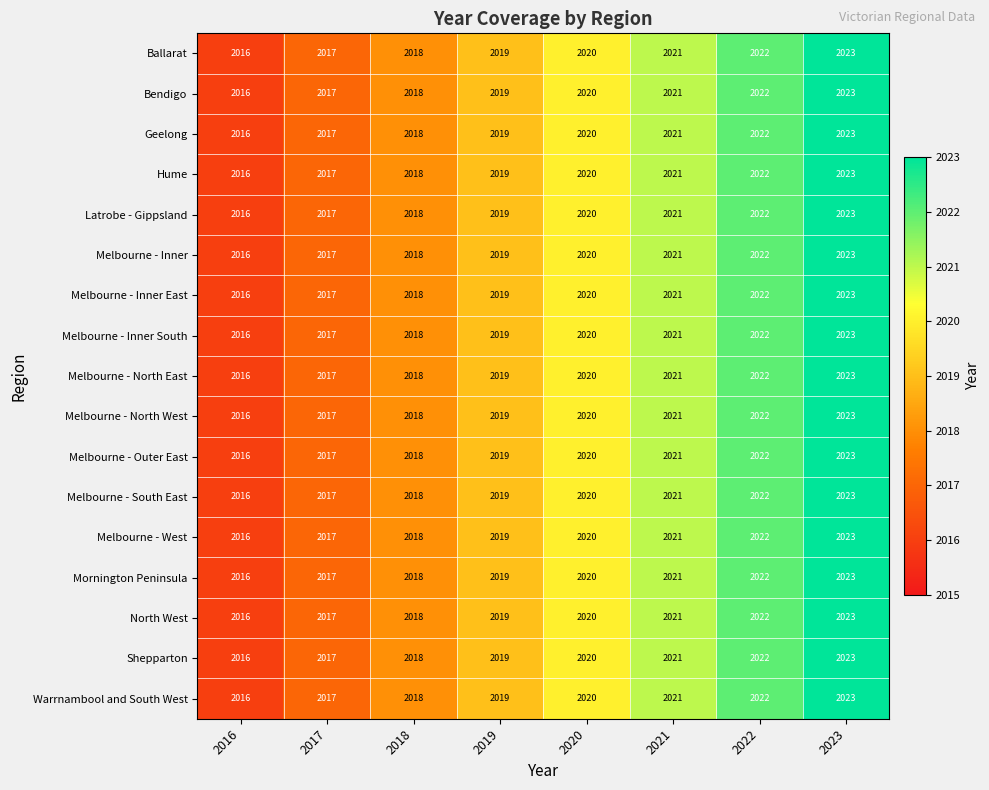

What is the lowest value of the Shepparton series?

2016